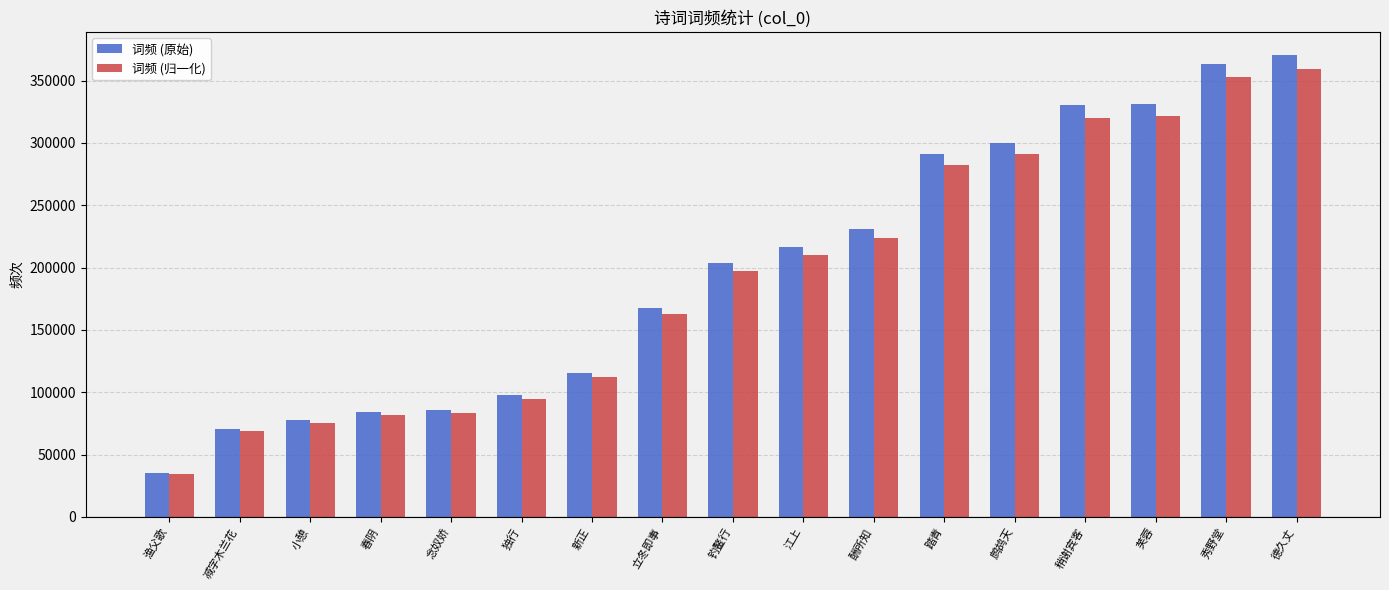

At which label is 词频 (原始) closest to 202861?

钓鳌行